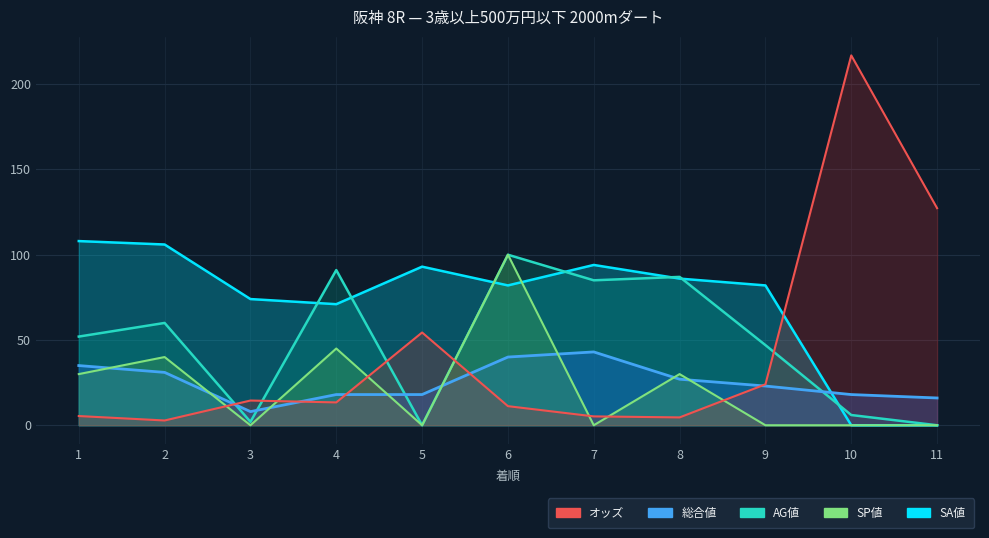

List the labels in order of オッズ value, largest first.

10, 11, 5, 9, 3, 4, 6, 1, 7, 8, 2